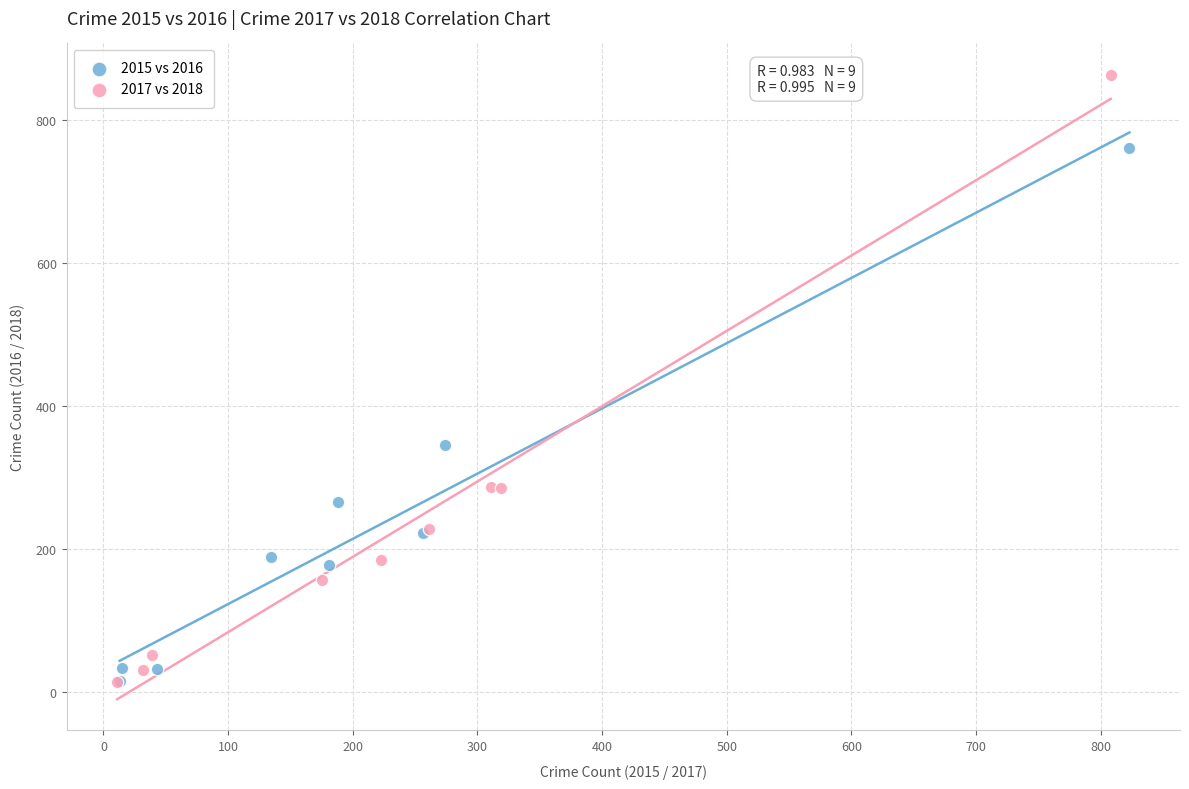

What are all the series names shown in the legend?

2015 vs 2016, 2017 vs 2018